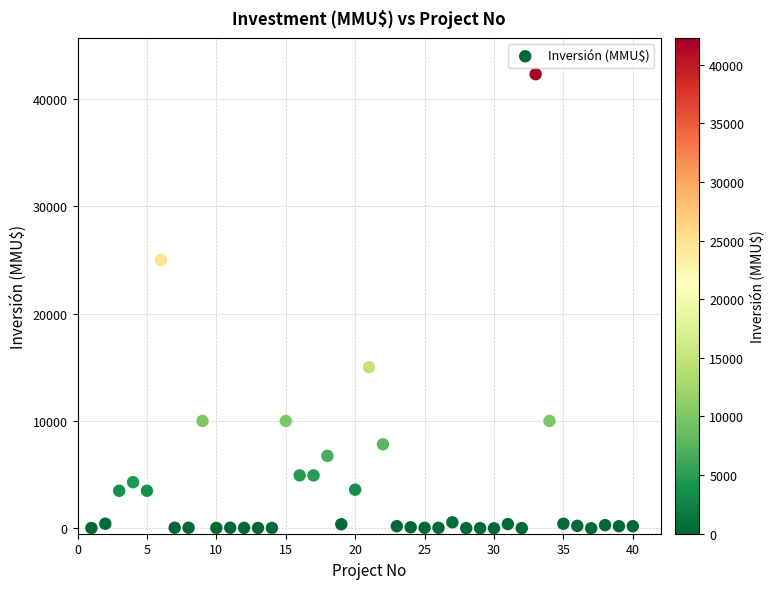

What Y value in the scatter plot is closest to 21147?

25000